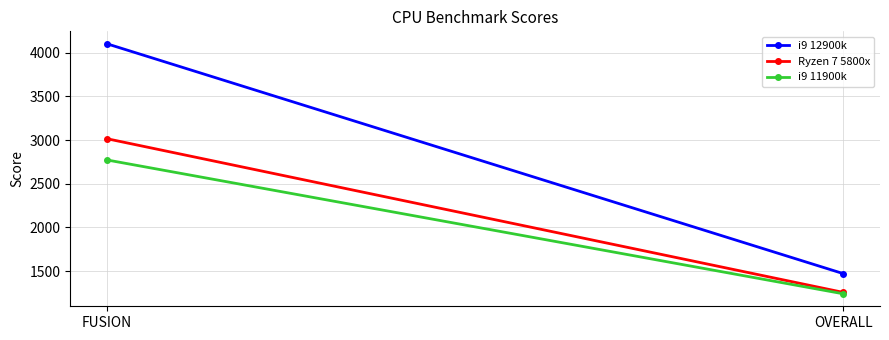

True or false: i9 12900k has a value of 4101 at FUSION.

True